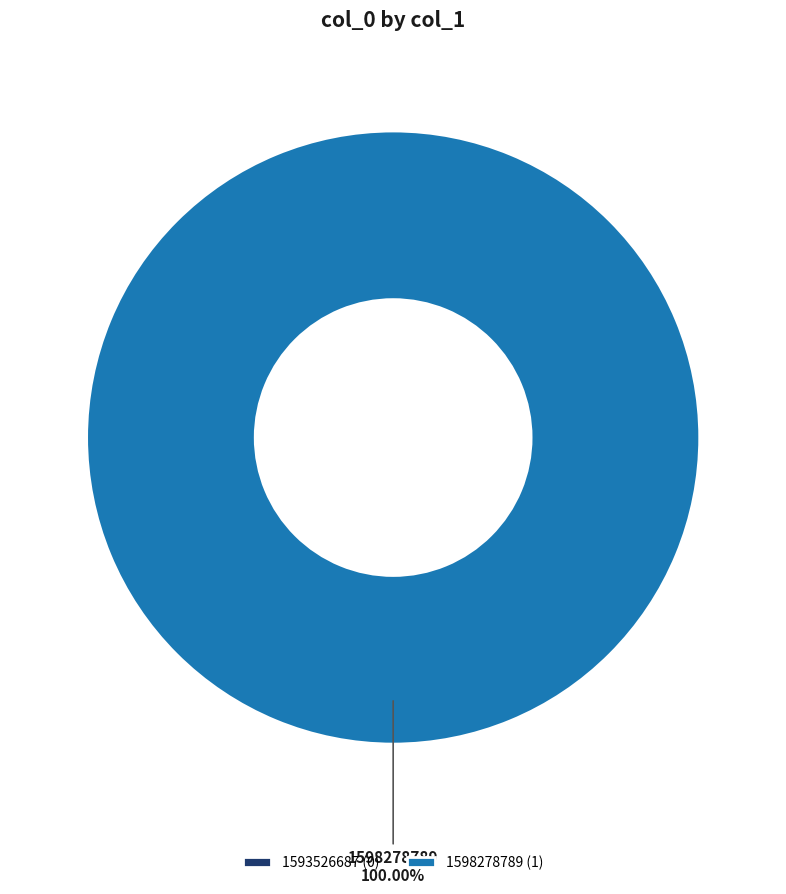

Which category has the biggest portion of the pie?

1598278789